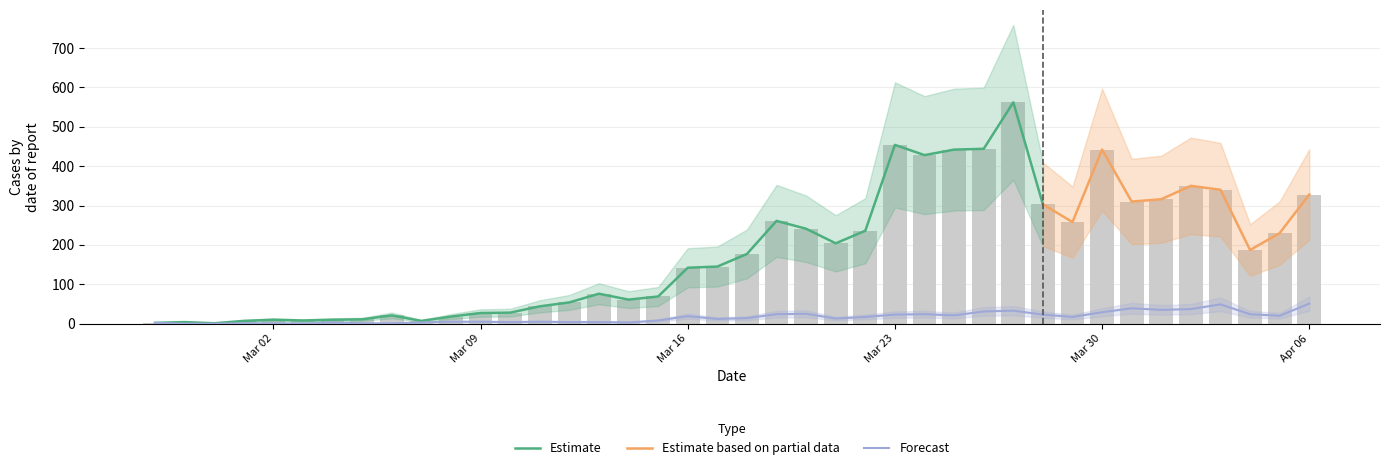

What is the difference between the highest and lowest values at 2020-02-29?

1